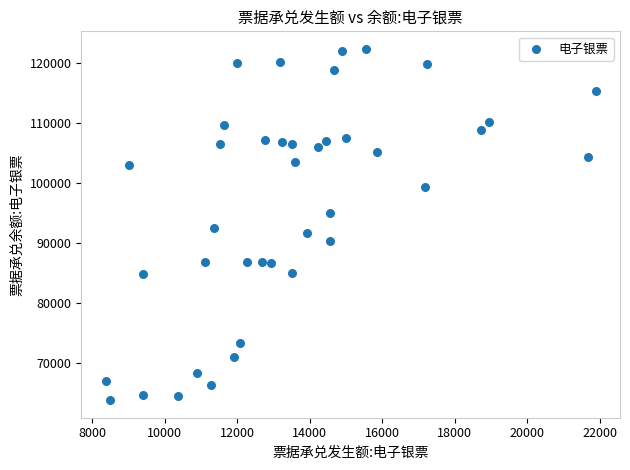

What is the range of X values (max minus min)?

13506.8